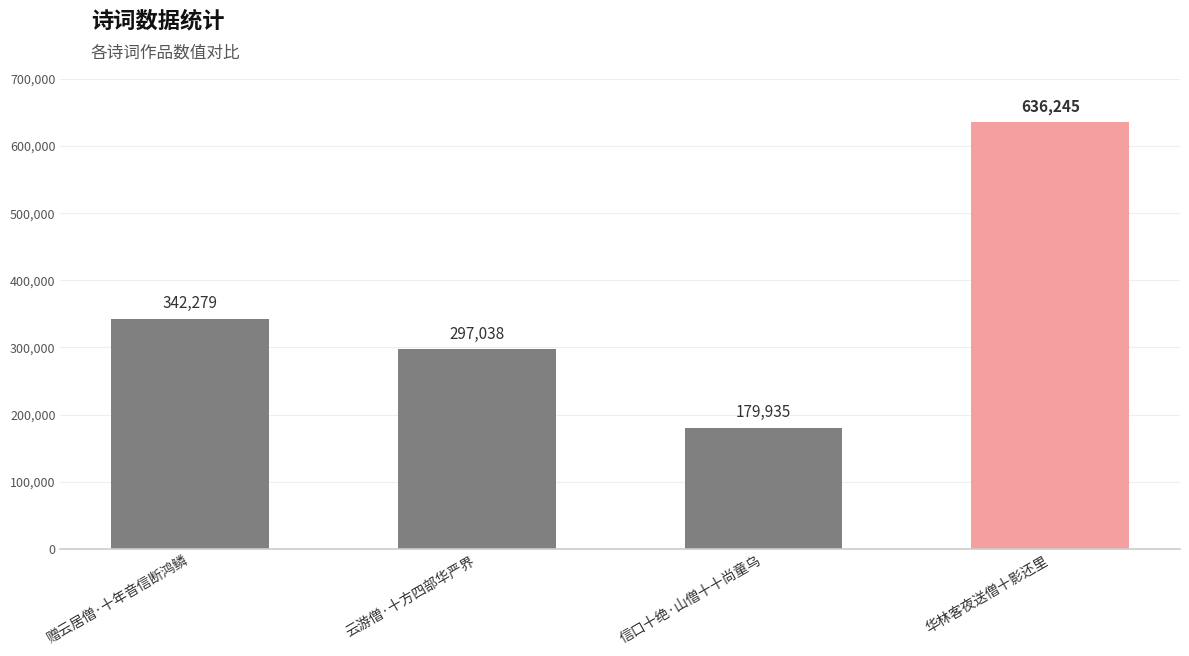

What is the change in value from 信口十绝·山僧十十尚童乌 to 华林客夜送僧十影还里?

+456310